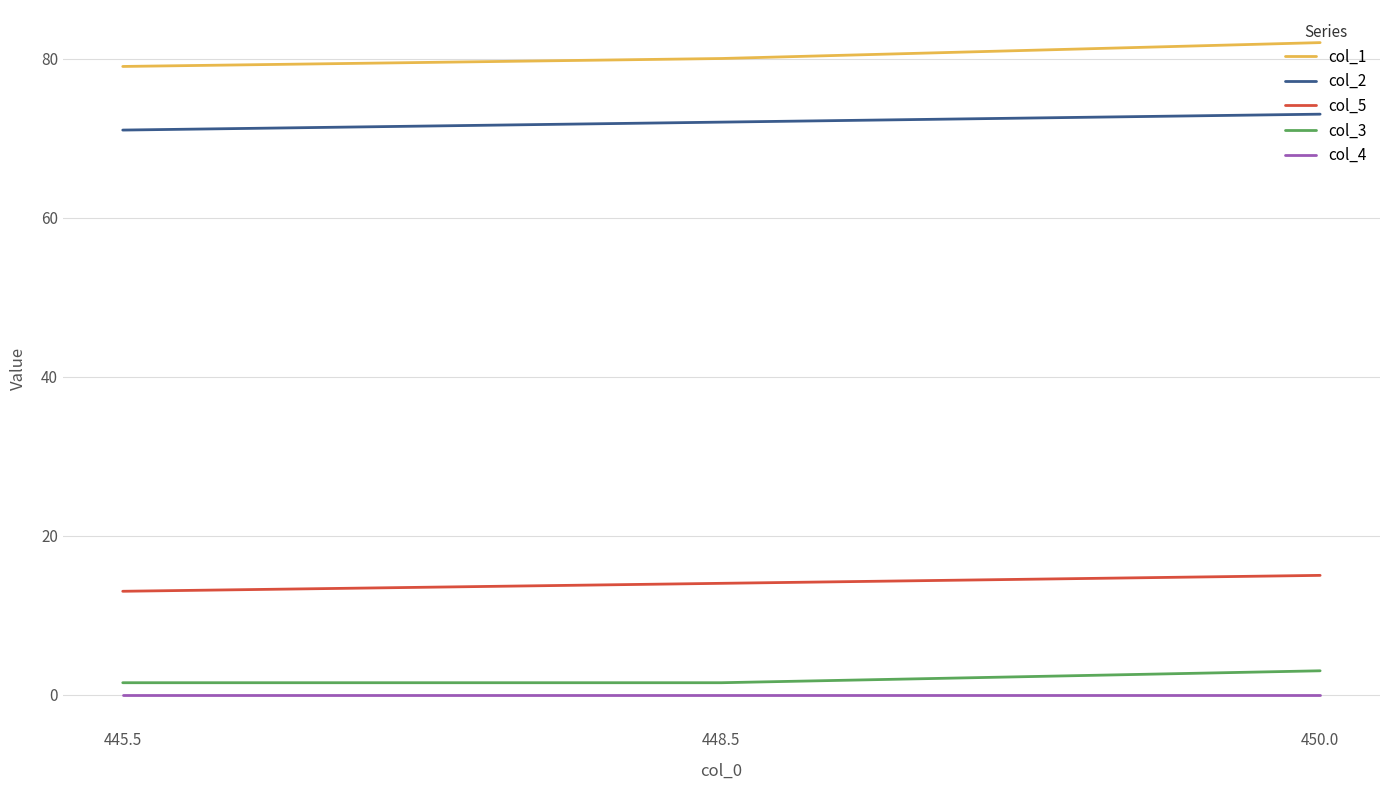

How many lines are shown in the chart?

5